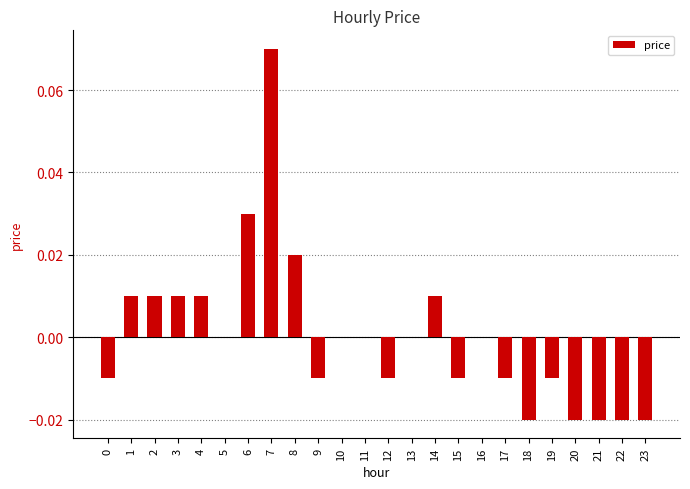

The chart shows a value of 0.0 at 3. True or false?

True